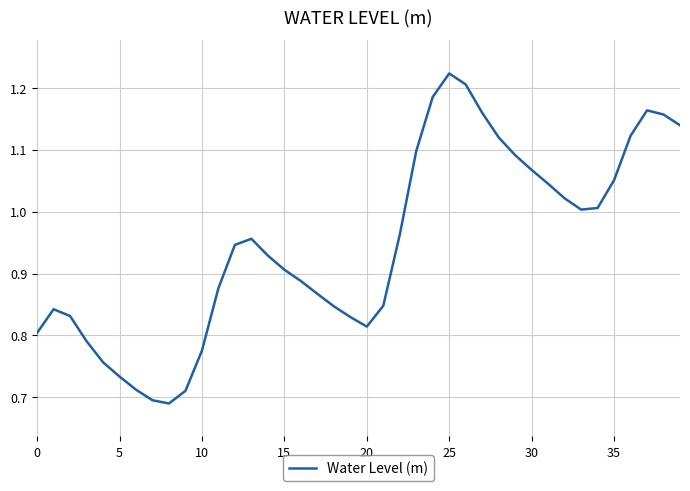

Count the number of data series in this chart.

1